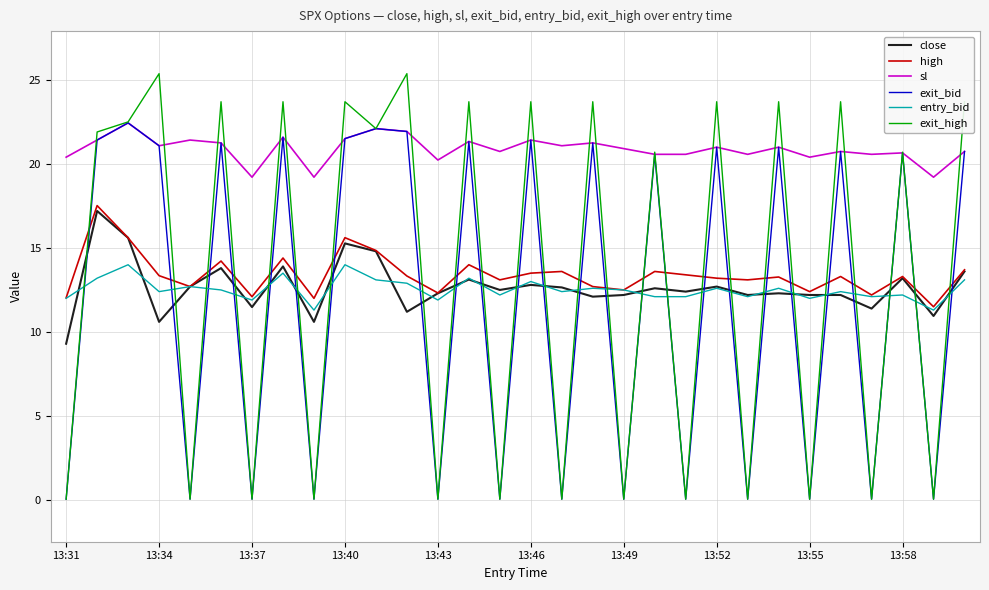

Which series has the largest range (max minus min)?

exit_high